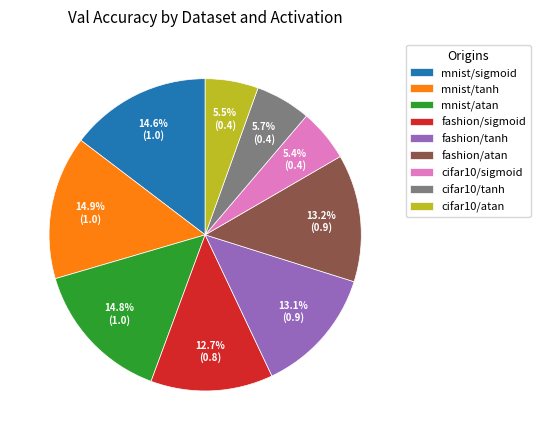

Does any single category account for the majority?

No